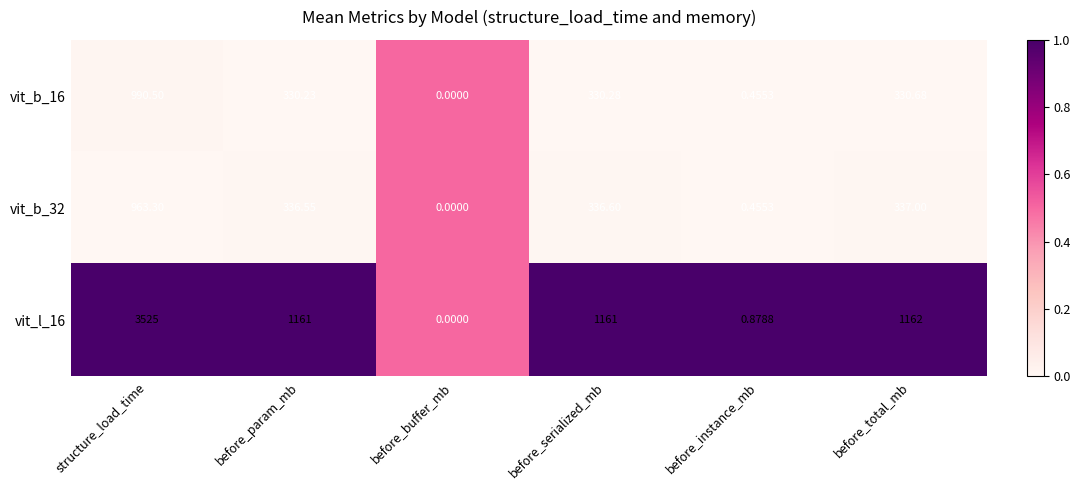

Is the value of vit_b_32 at structure_load_time greater than the value of vit_b_16 at before_instance_mb?

Yes